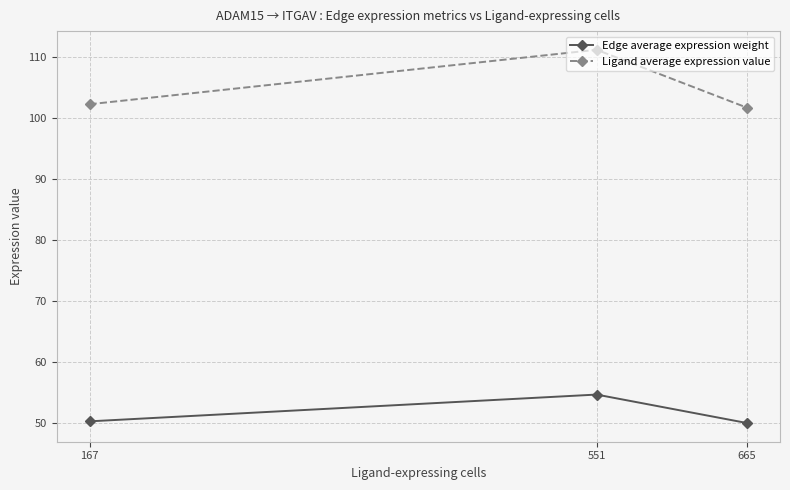

Which series has the largest range (max minus min)?

Ligand average expression value